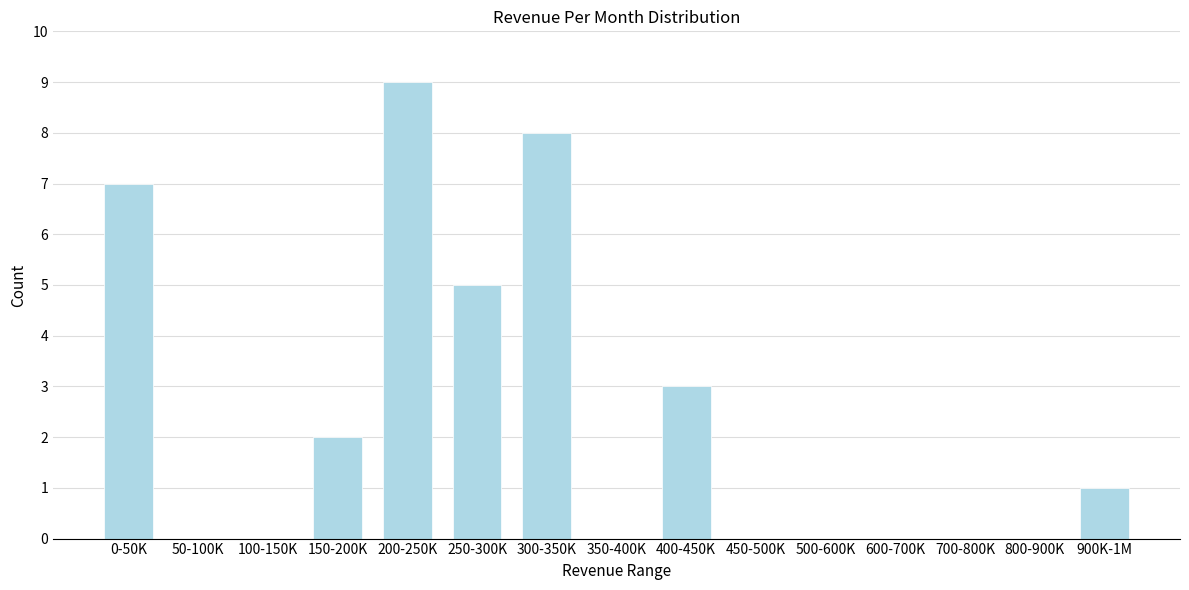

Reading left to right, list all the values displayed in this chart.

0-50K=7	50-100K=0	100-150K=0	150-200K=2	200-250K=9	250-300K=5	300-350K=8	350-400K=0	400-450K=3	450-500K=0	500-600K=0	600-700K=0	700-800K=0	800-900K=0	900K-1M=1